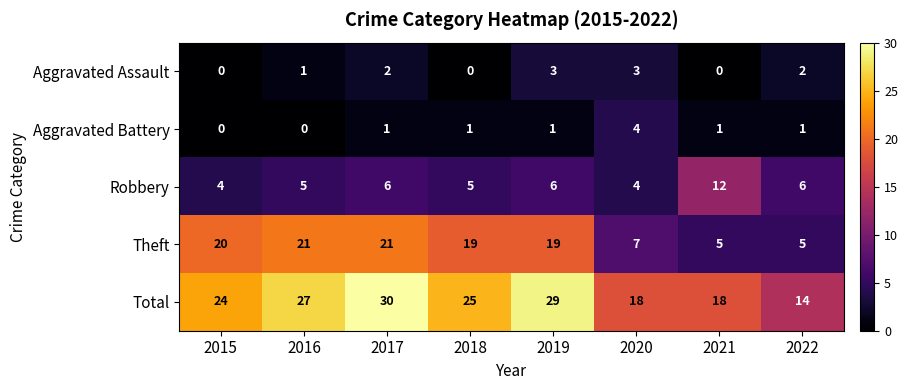

Rank the series by their maximum value, from highest to lowest.

Total, Theft, Robbery, Aggravated Battery, Aggravated Assault